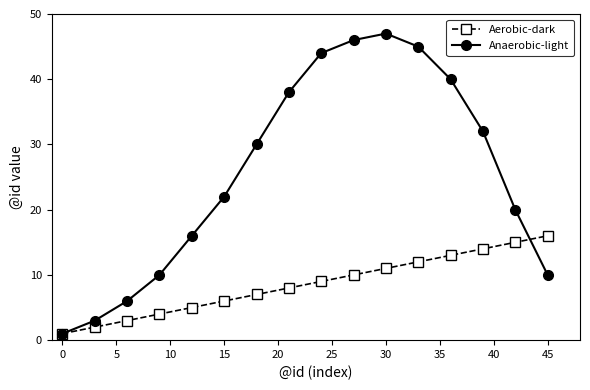

True or false: Anaerobic-light has more than 1 interior local peaks.

False